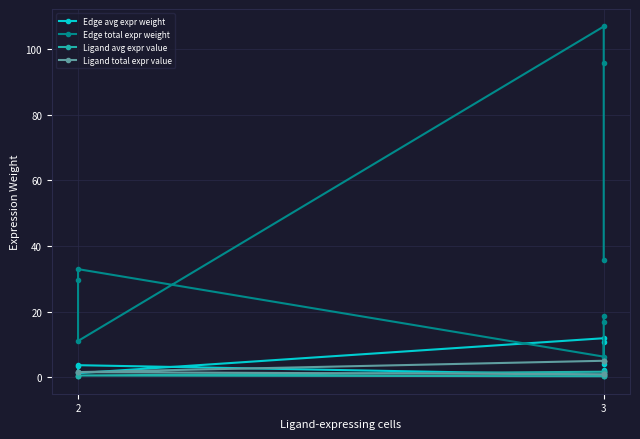

Which series ends up on top after the final intersection of Edge avg expr weight and Ligand total expr value?

Ligand total expr value